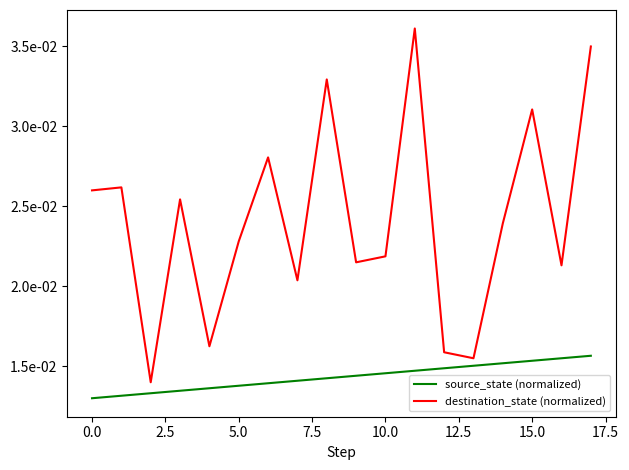

Does the chart have visible grid lines?

No